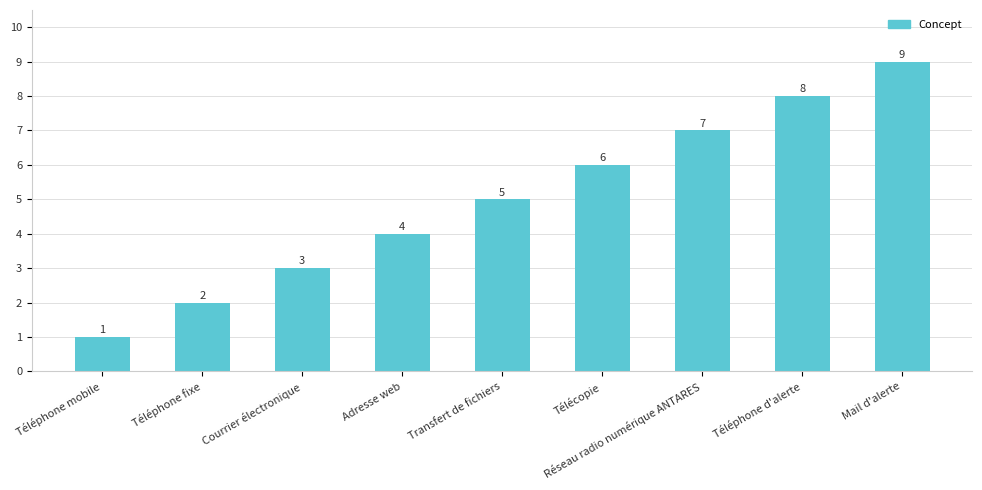

Approximately how many times larger is the value at Téléphone d'alerte compared to Mail d'alerte?

0.9